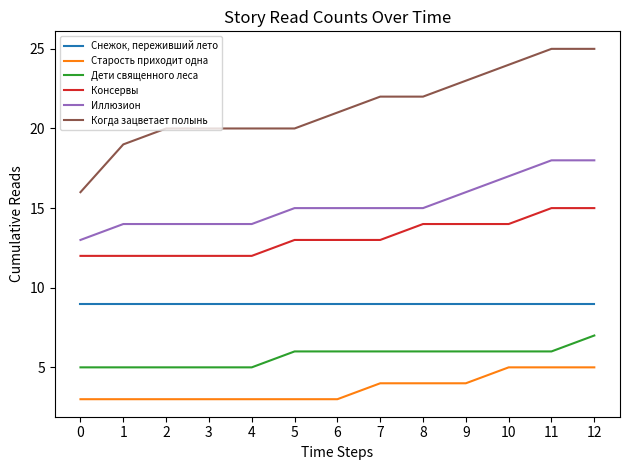

What is the sum of all Дети священного леса values?

74